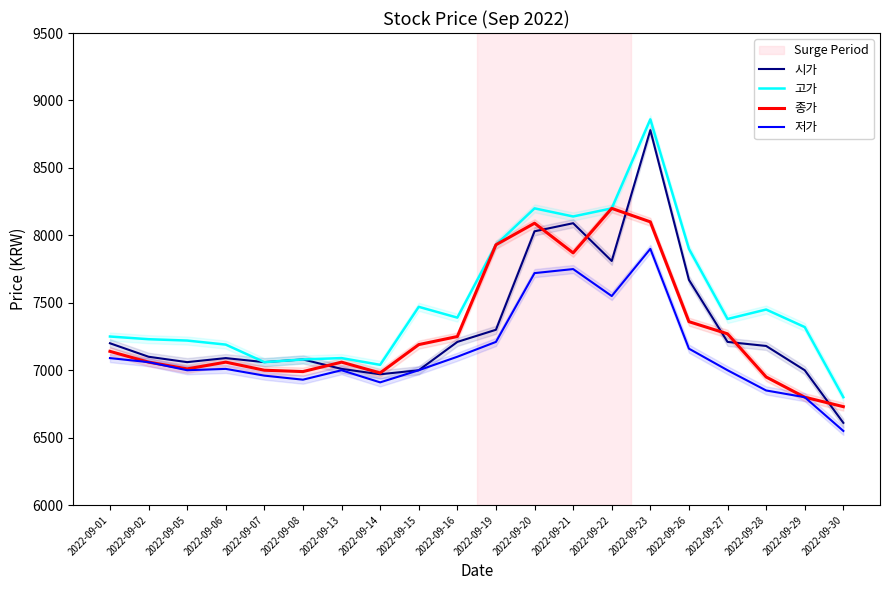

Between 2022-09-26 and 2022-09-16, which is larger?

2022-09-26